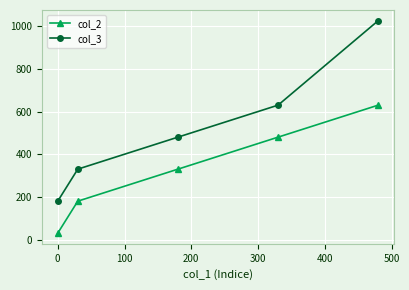

Rank the series by their maximum value, from lowest to highest.

col_2, col_3